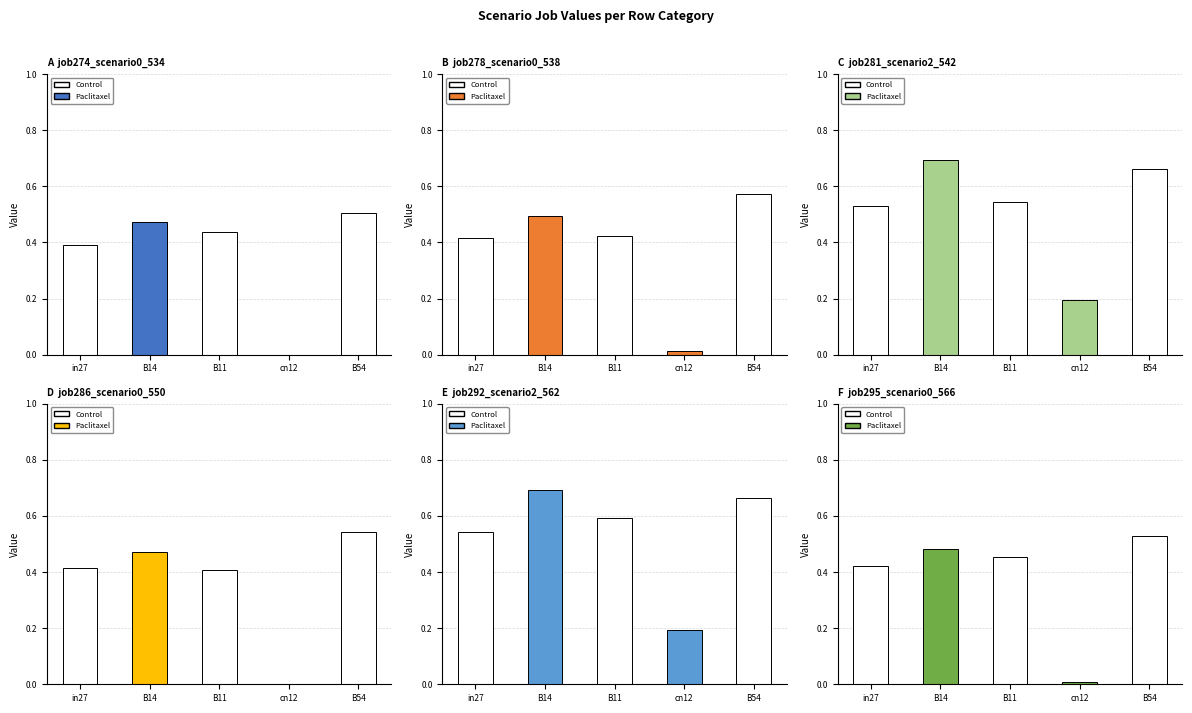

Reading right to left, transcribe all the data shown in this chart.

job274_scenario0_534: B54=0.5	cn12=0.0	B11=0.4	B14=0.5	in27=0.4
job278_scenario0_538: B54=0.6	cn12=0.0	B11=0.4	B14=0.5	in27=0.4
job281_scenario2_542: B54=0.7	cn12=0.2	B11=0.5	B14=0.7	in27=0.5
job286_scenario0_550: B54=0.5	cn12=0.0	B11=0.4	B14=0.5	in27=0.4
job292_scenario2_562: B54=0.7	cn12=0.2	B11=0.6	B14=0.7	in27=0.5
job295_scenario0_566: B54=0.5	cn12=0.0	B11=0.5	B14=0.5	in27=0.4